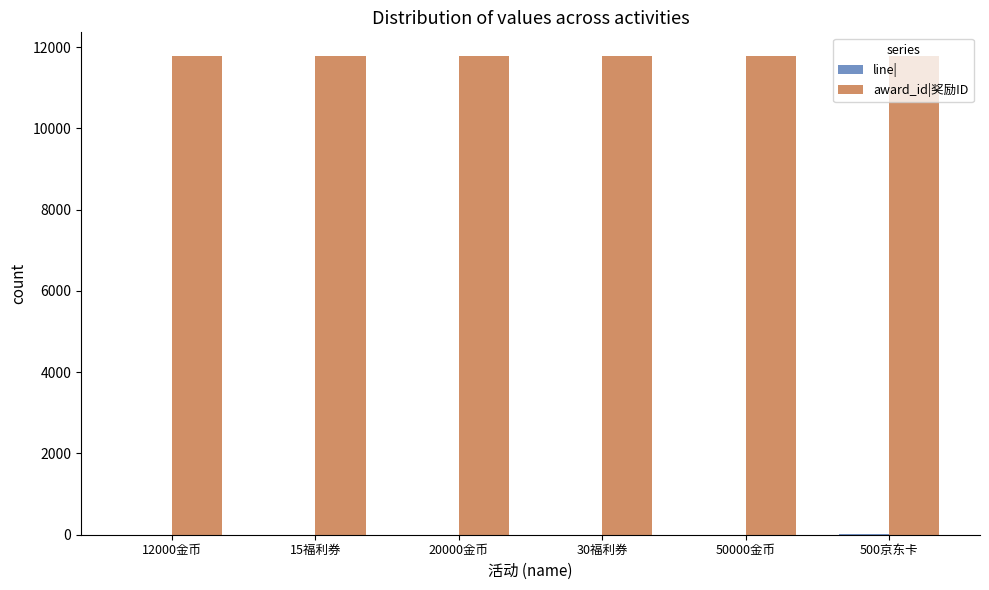

The value of award_id|奖励ID at 30福利券 is 11776. True or false?

True